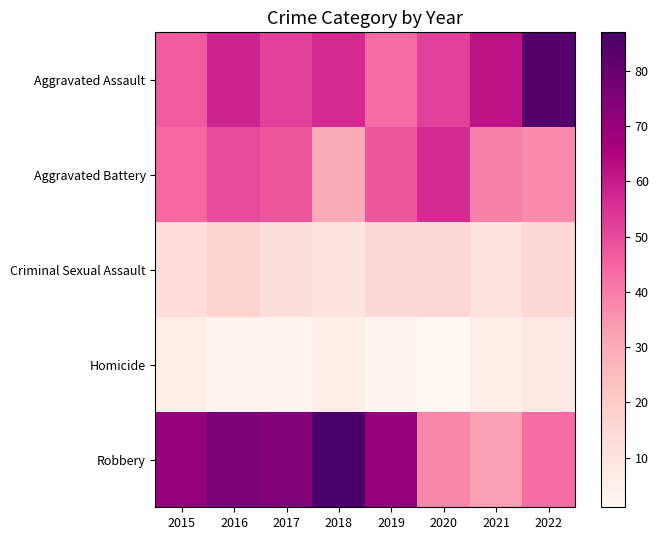

Reading left to right, what are all the values shown in this chart?

Aggravated Assault: 2015=47	2016=58	2017=52	2018=57	2019=43	2020=52	2021=62	2022=84
Aggravated Battery: 2015=44	2016=50	2017=48	2018=30	2019=48	2020=57	2021=39	2022=37
Criminal Sexual Assault: 2015=13	2016=17	2017=12	2018=10	2019=15	2020=15	2021=11	2022=15
Homicide: 2015=6	2016=3	2017=3	2018=6	2019=2	2020=1	2021=6	2022=8
Robbery: 2015=70	2016=76	2017=74	2018=87	2019=70	2020=38	2021=33	2022=43